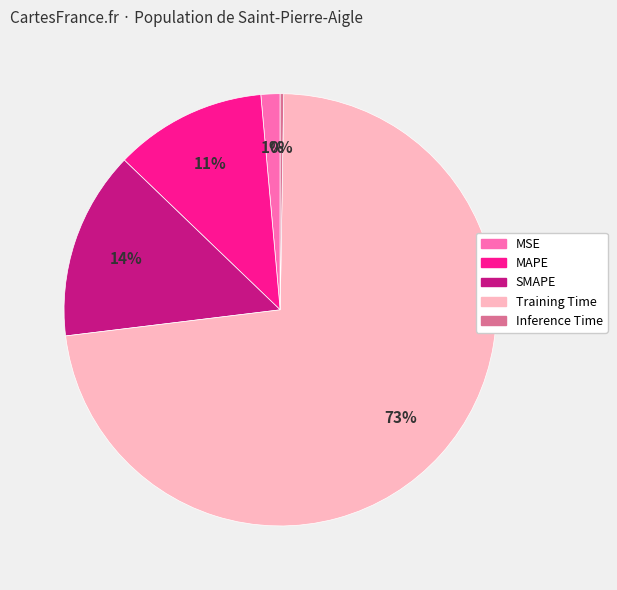

Which slice represents more than half of the pie?

Training Time